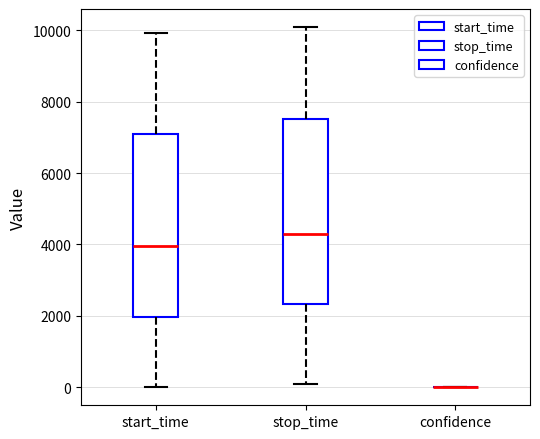

Reading left to right, read every box against the y-axis: the position of its median line, the range the box covers, and the ends of its whiskers. The values are not printed on the chart, so give them approximately, as read against the axis.

start_time: median 4000, box 2000 to 7200, whiskers 0 to 10000
stop_time: median 4200, box 2400 to 7600, whiskers 0 to 10000
confidence: box collapsed to a line at 0, whiskers 0 to 0